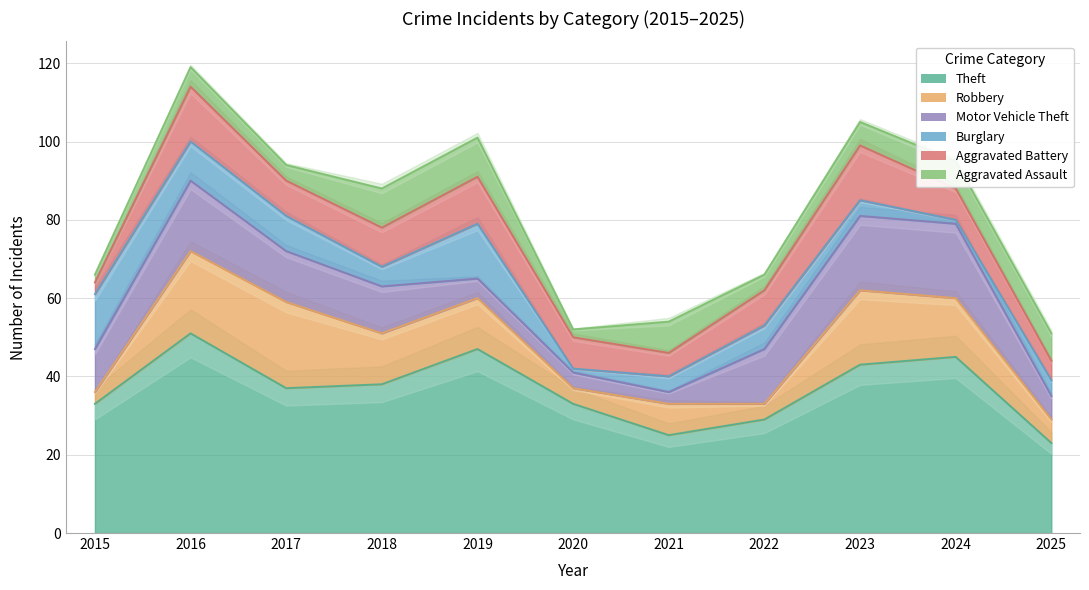

After their last crossing, which series has the higher values: Burglary or Motor Vehicle Theft?

Motor Vehicle Theft